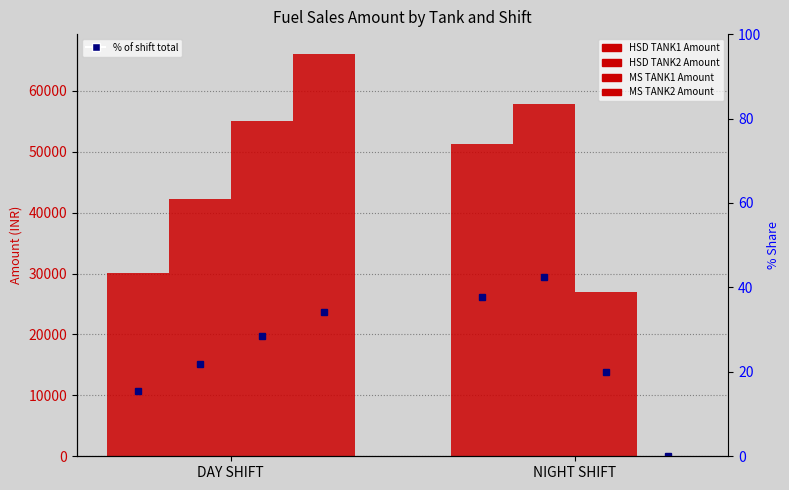

Is it true that MS TANK1 Amount equals 55123.3 at DAY SHIFT?

True